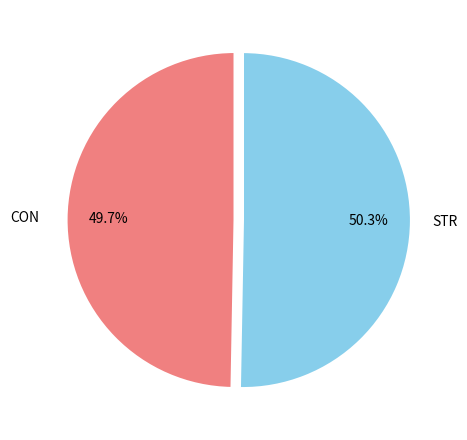

Is there a majority slice in this chart?

Yes